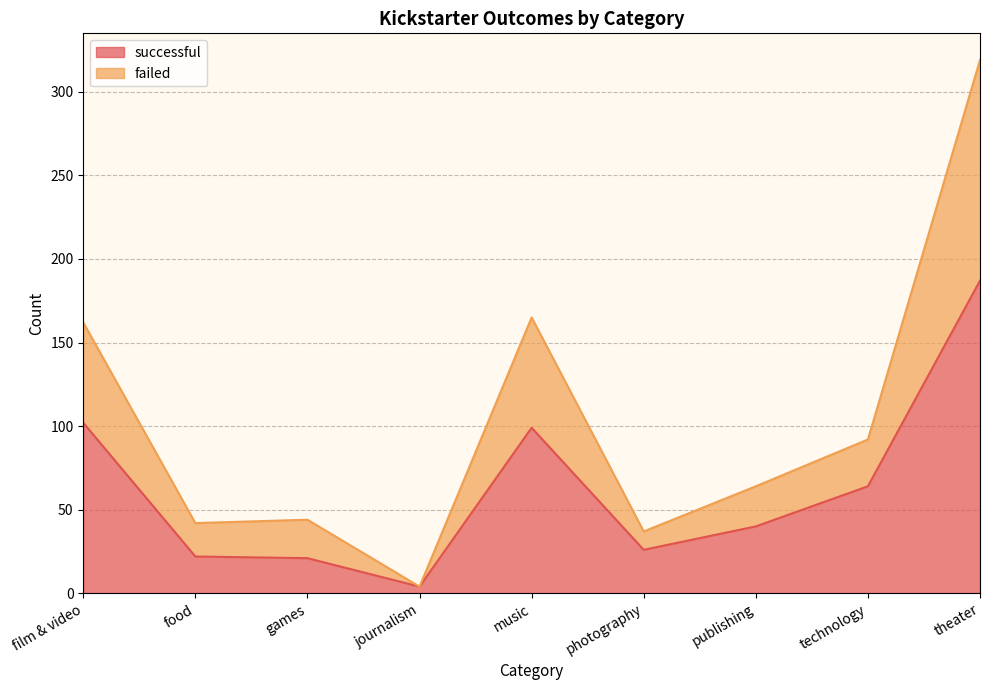

What is the difference between the second highest and second lowest values in the successful series?

81